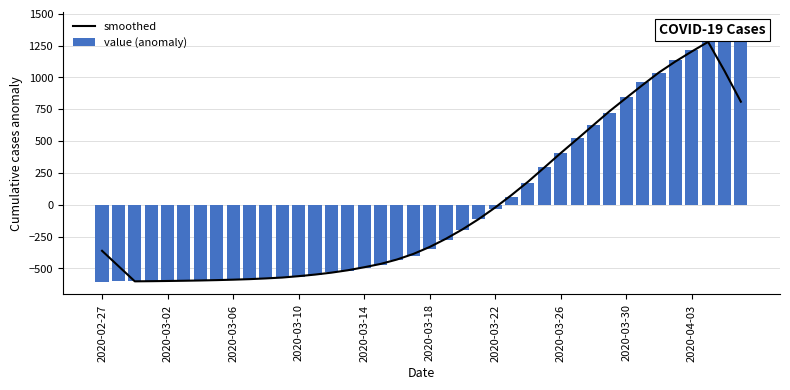

What is the highest value of the value (anomaly) series?

1415.6